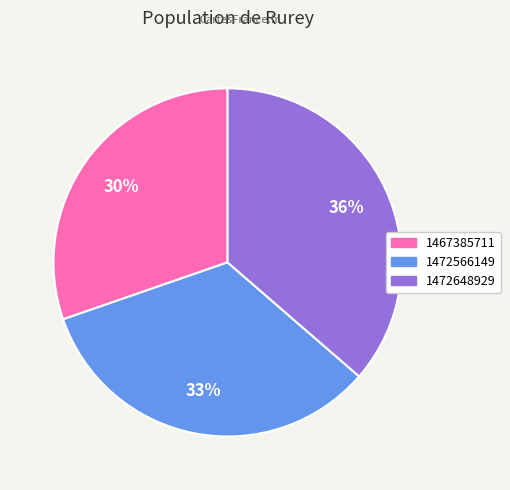

Approximately how many times larger is the value at 1467385711 compared to 1472566149?

0.9